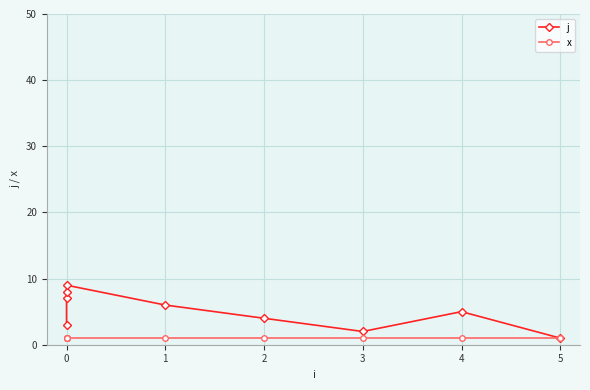

True or false: j has more than 2 interior local peaks.

False